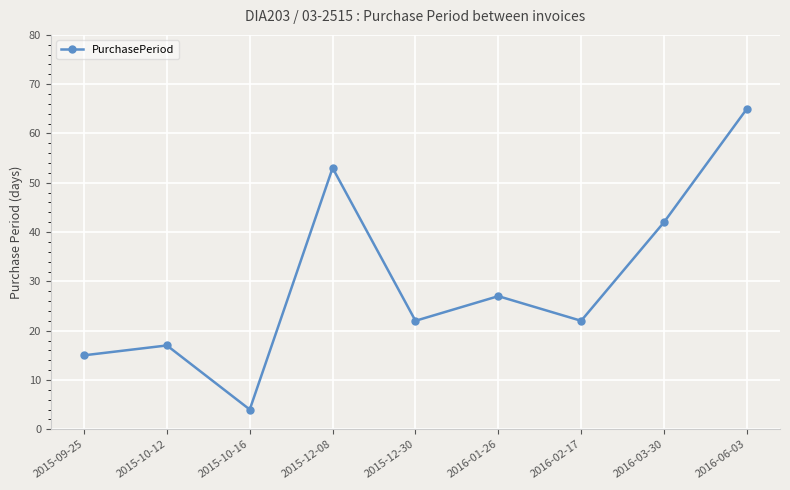

Reading left to right, transcribe all the data shown in this chart.

2015-09-25=15	2015-10-12=17	2015-10-16=4	2015-12-08=53	2015-12-30=22	2016-01-26=27	2016-02-17=22	2016-03-30=42	2016-06-03=65